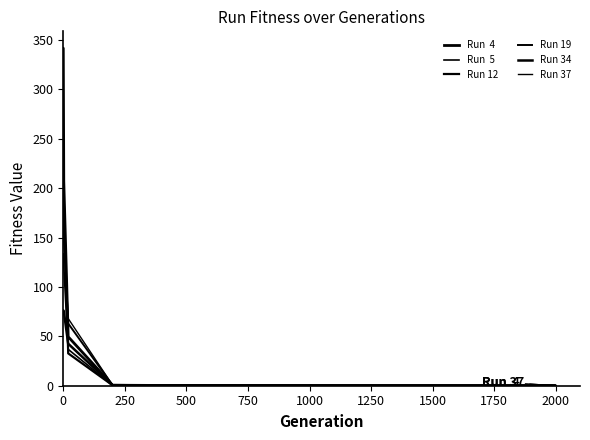

How many lines are shown in the chart?

6